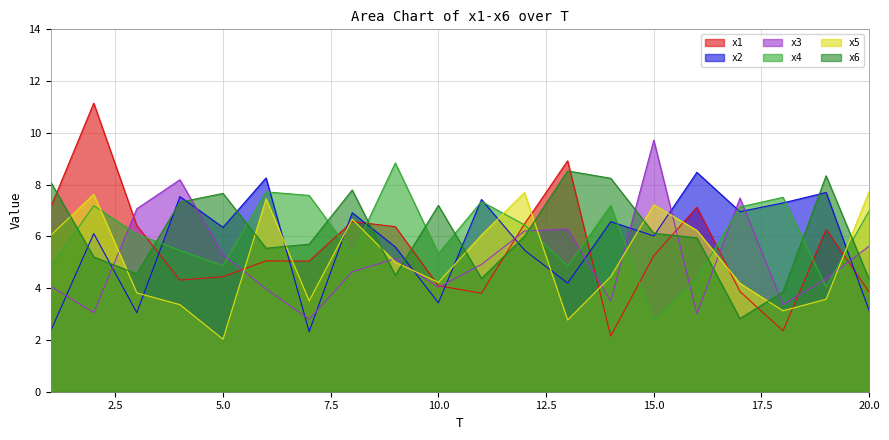

At which category is the sum across all series the highest?

2